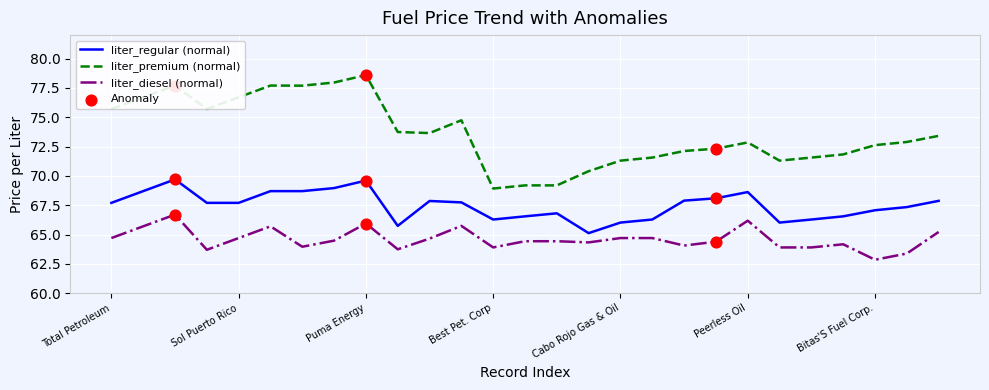

Which series has the widest spread of values?

liter_premium (normal)